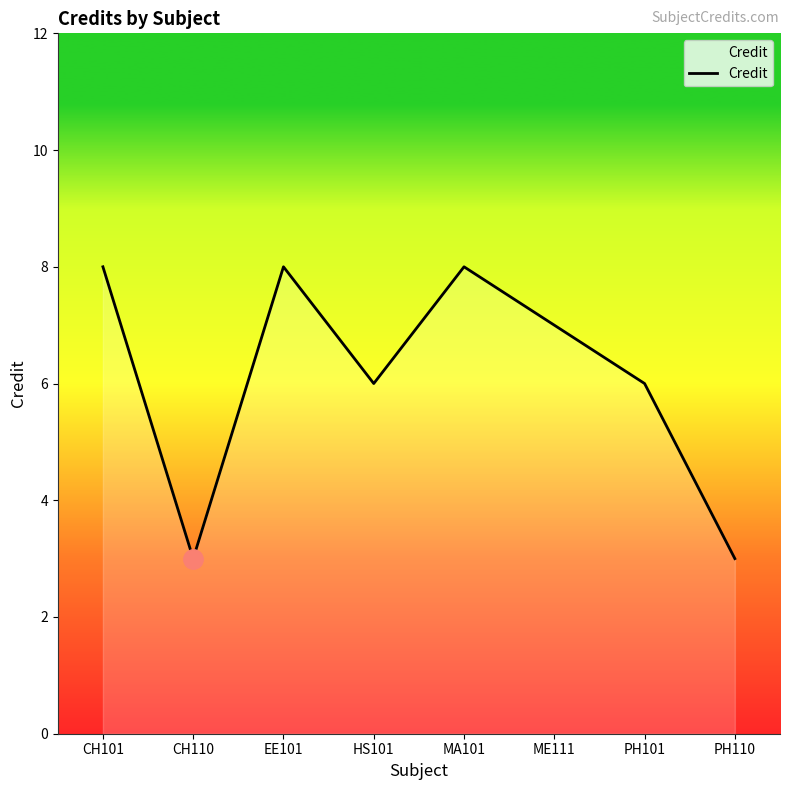

How many distinct data groups are displayed?

1